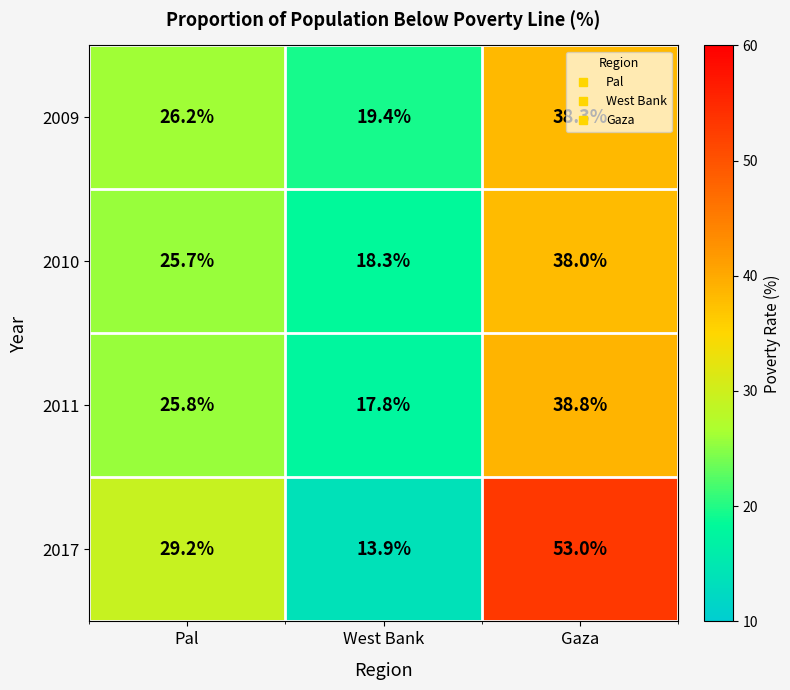

Rank the series at West Bank from lowest to highest value.

2017, 2011, 2010, 2009